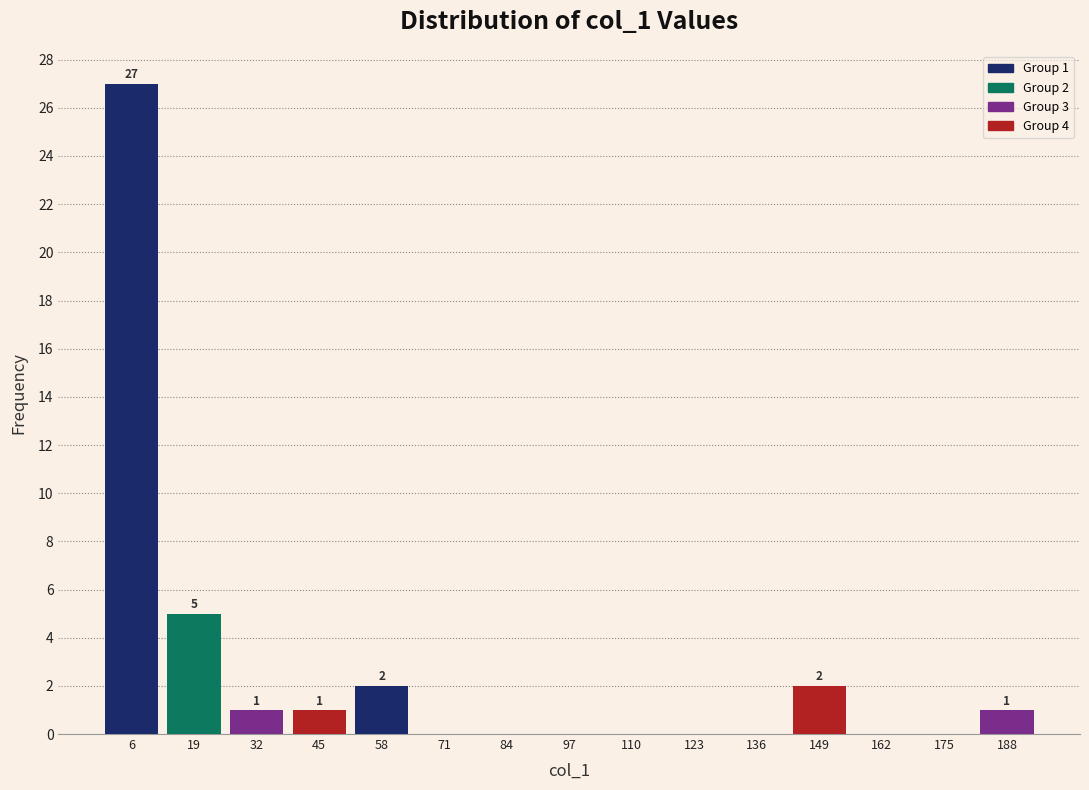

Over which range of the x-axis is the bar tallest?

0 to 12